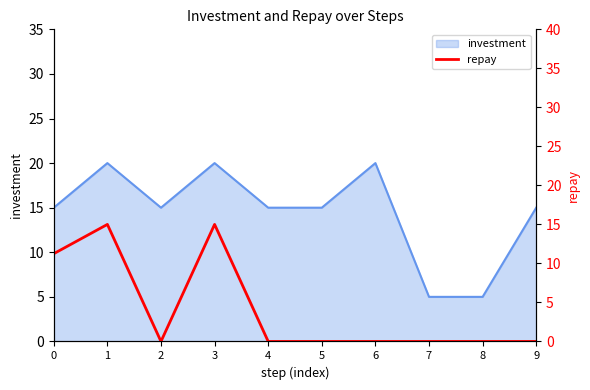

What is the change in value from 3 to 7?

-15.0